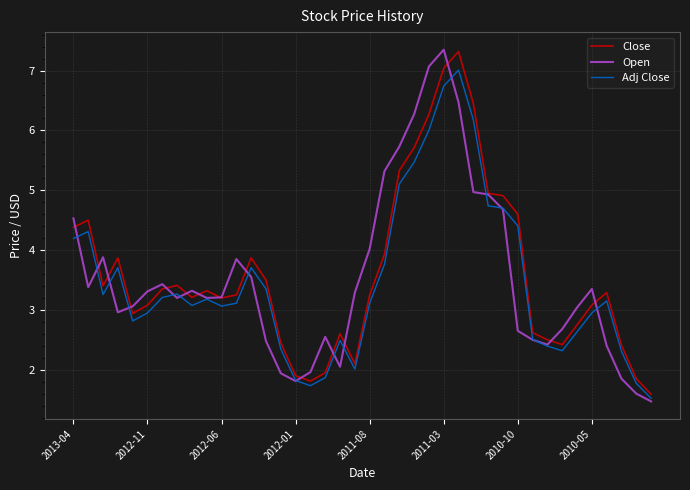

What is the highest value of the Close series?

7.3